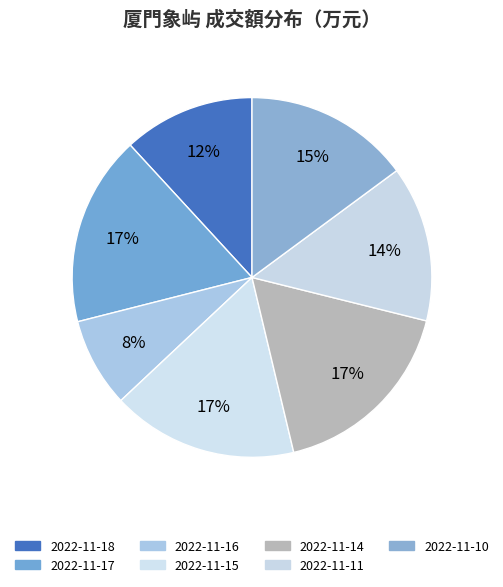

The 2022-11-10 slice represents 5% of the pie. True or false?

False